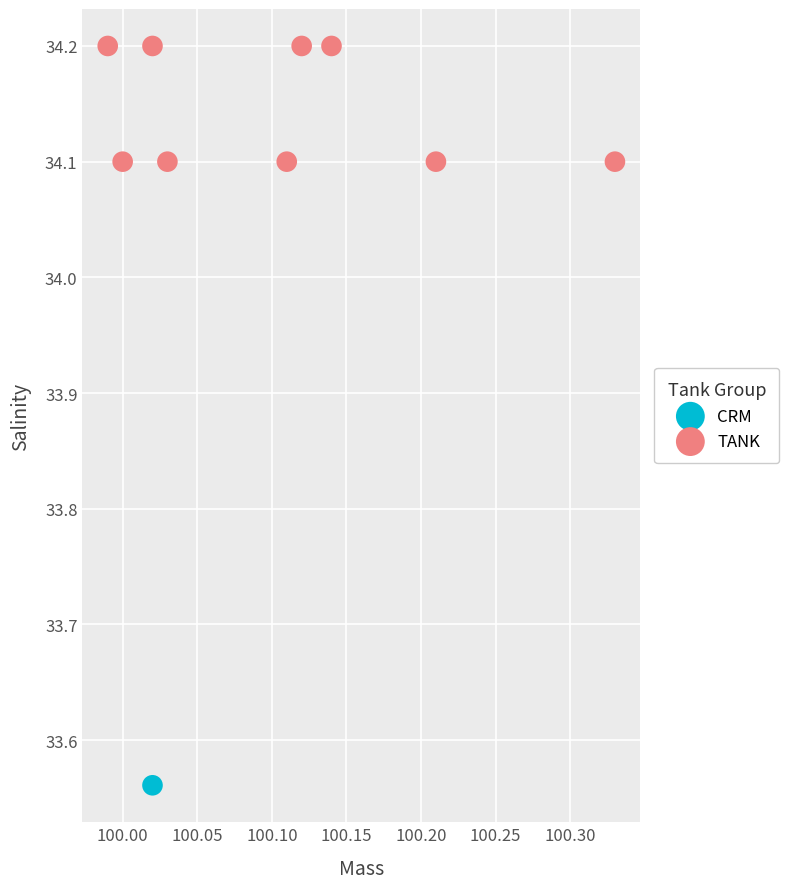

What are all the series names shown in the legend?

CRM, TANK